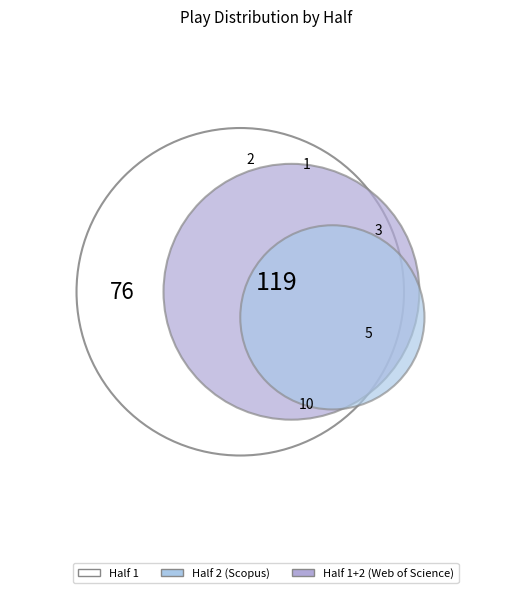

To the nearest percent, what percentage of the pie is Half 1?

33%